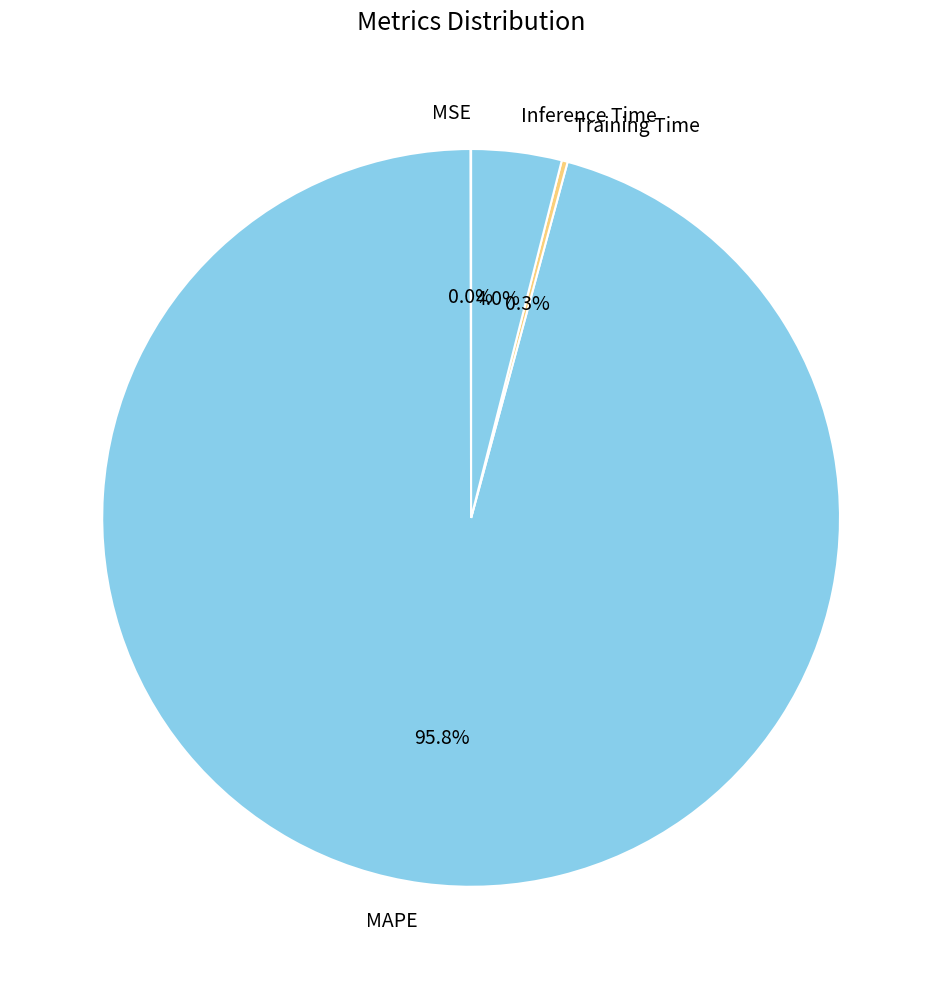

Does Inference Time account for over 50% of the chart?

No